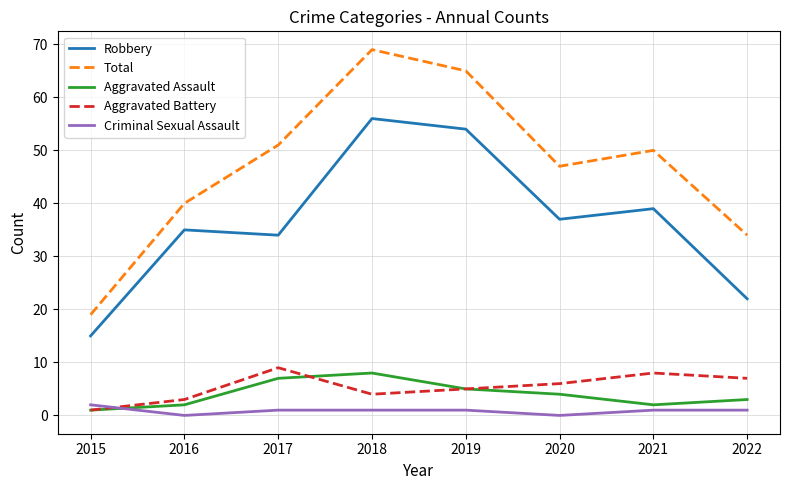

What is the average value of the Criminal Sexual Assault series?

1